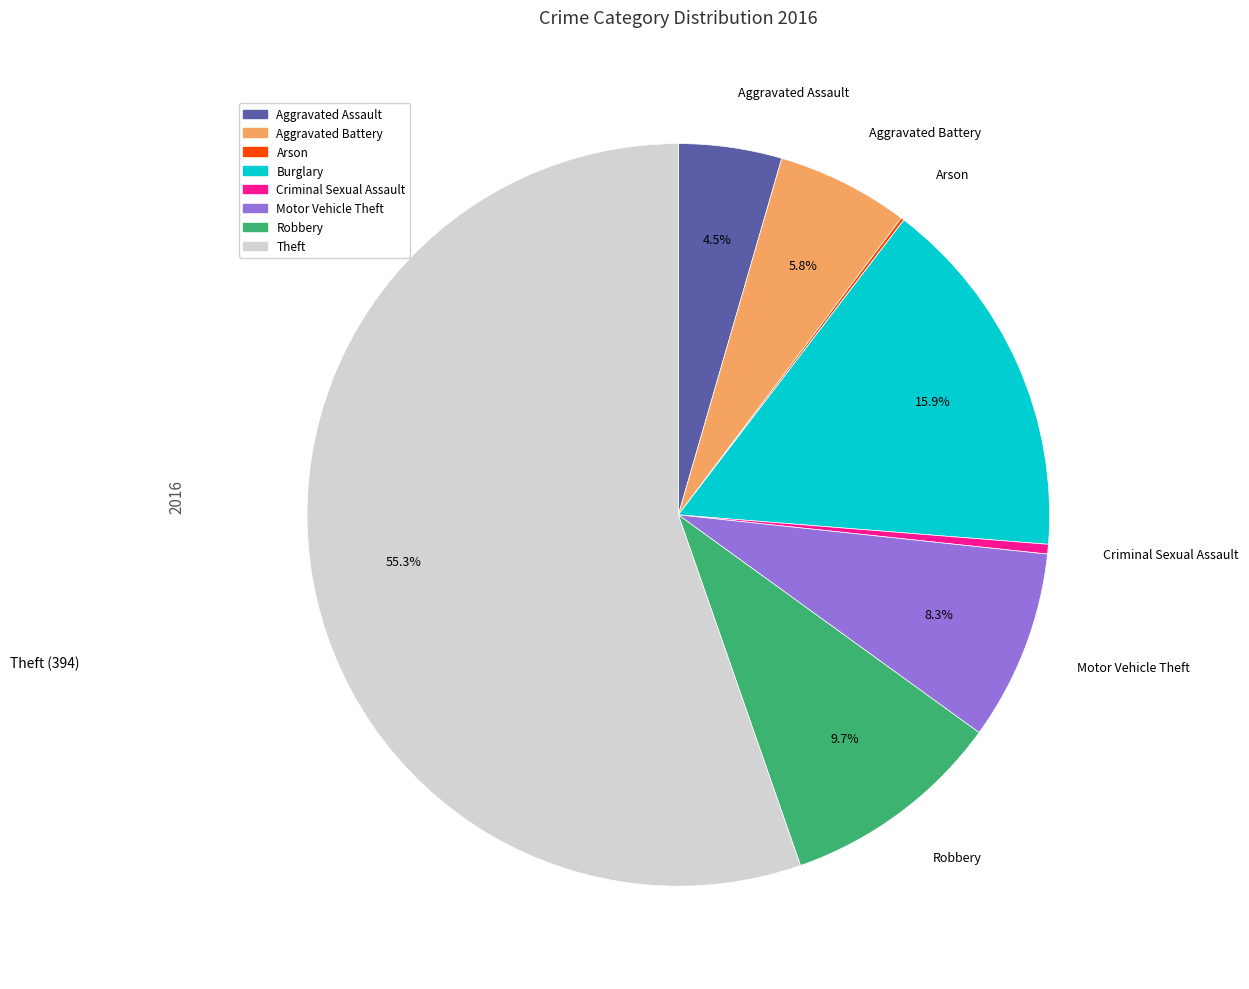

To the nearest percent, what portion does Robbery represent?

10%